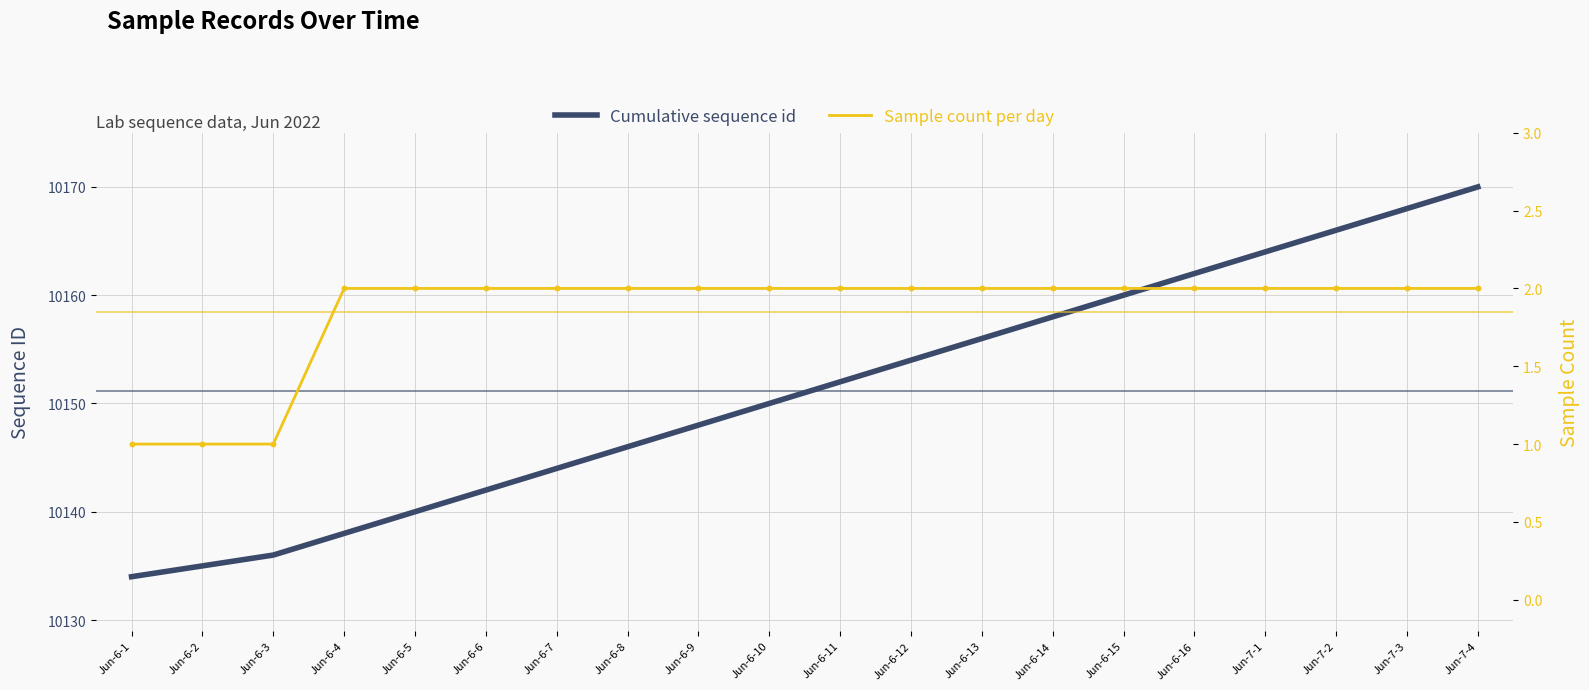

Is the value of Cumulative sequence id at Jun-6-15 greater than the value of Sample count per day at Jun-6-2?

Yes